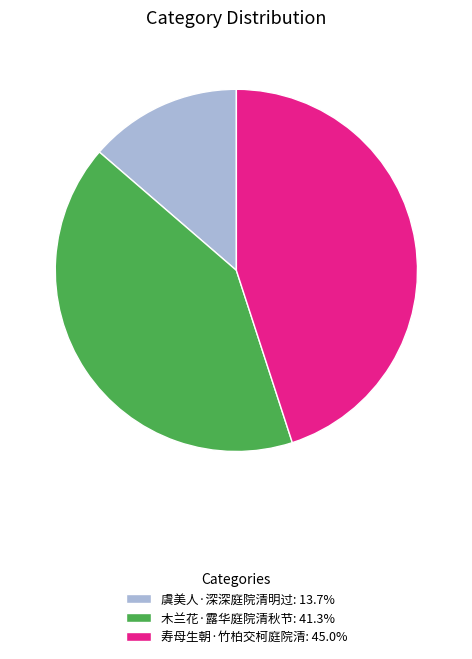

Does 寿母生朝·竹柏交柯庭院清 represent more than half of the total?

No